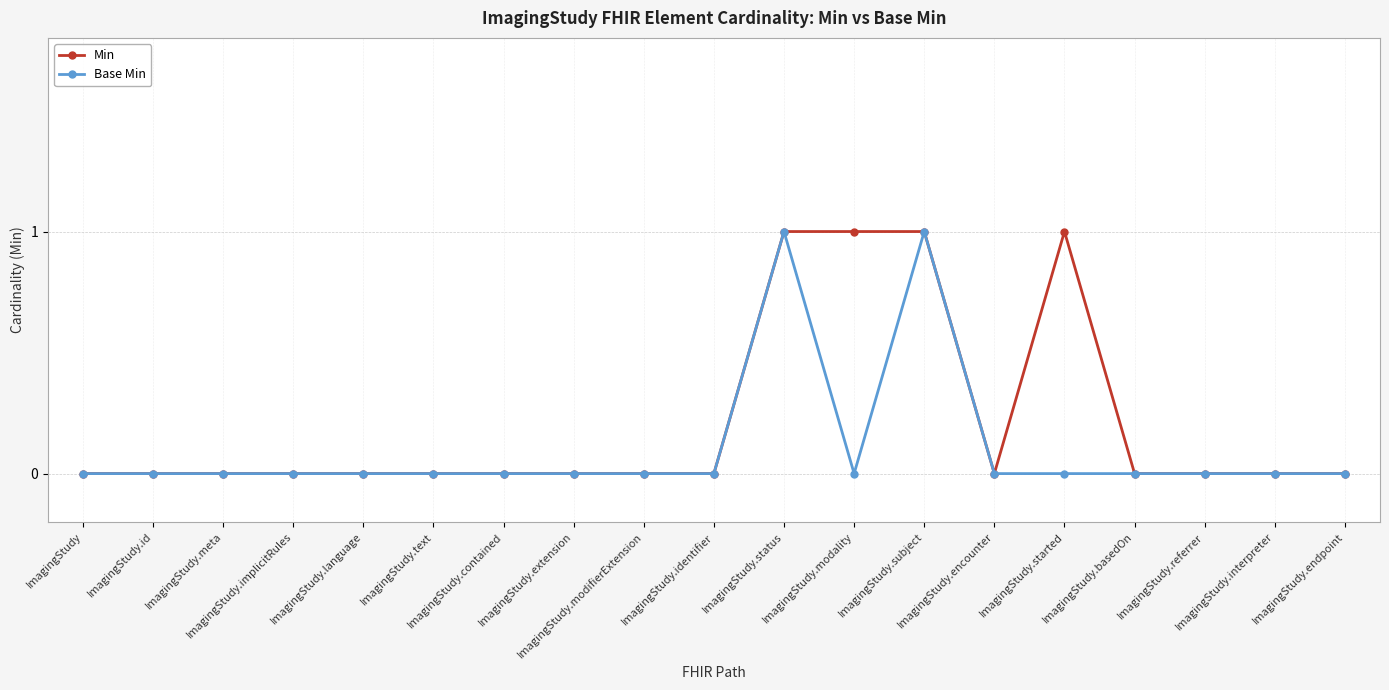

Which series has the largest total across all categories?

Min